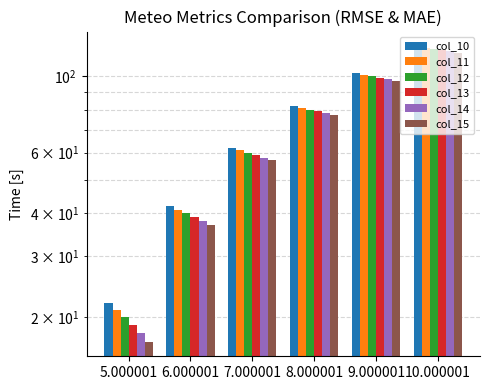

What is the value of the col_14 bar at the 3rd from the left?

58.0